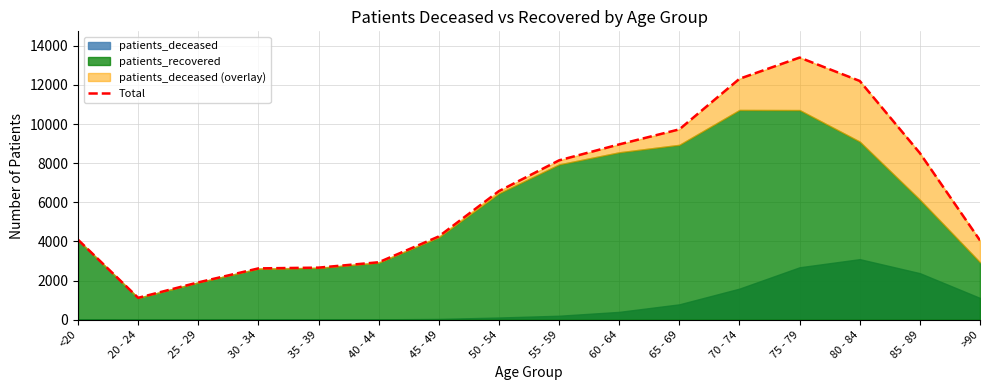

Approximately how many times larger is the value at 80 - 84 compared to >90?

3.0